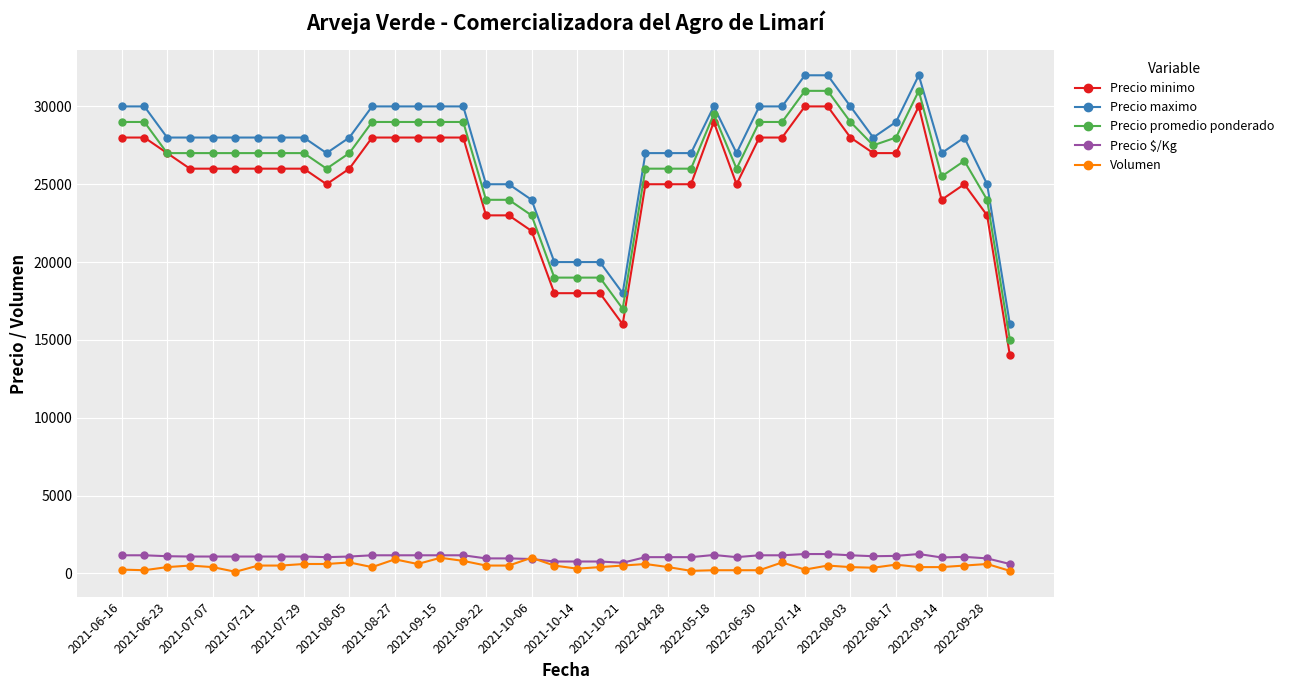

At how many categories does at least one series exceed 2613?

40